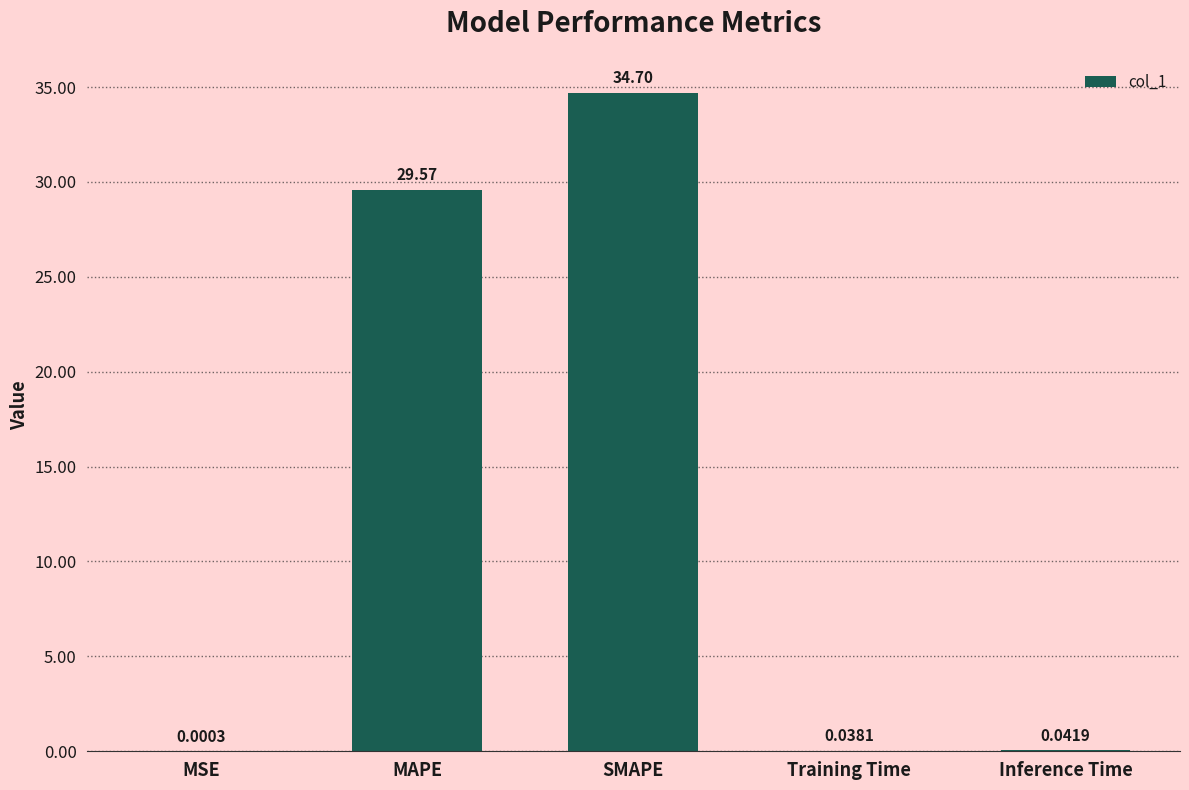

Which label corresponds to the largest value in the chart?

SMAPE